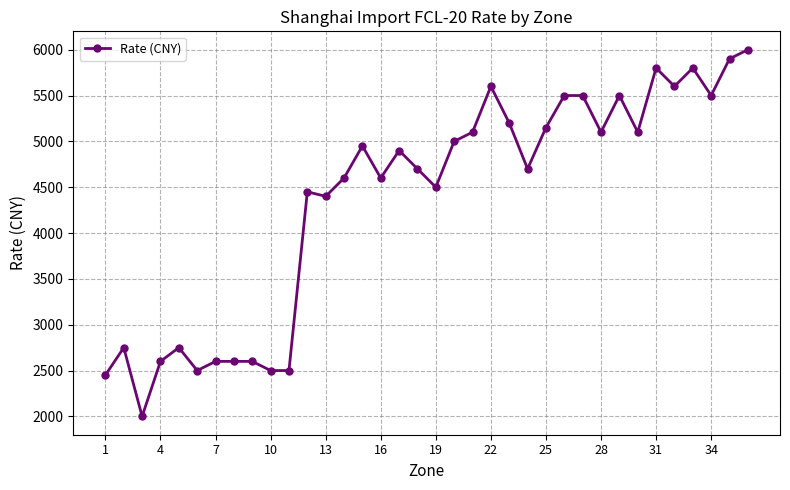

What is the difference between the maximum and minimum values?

4000